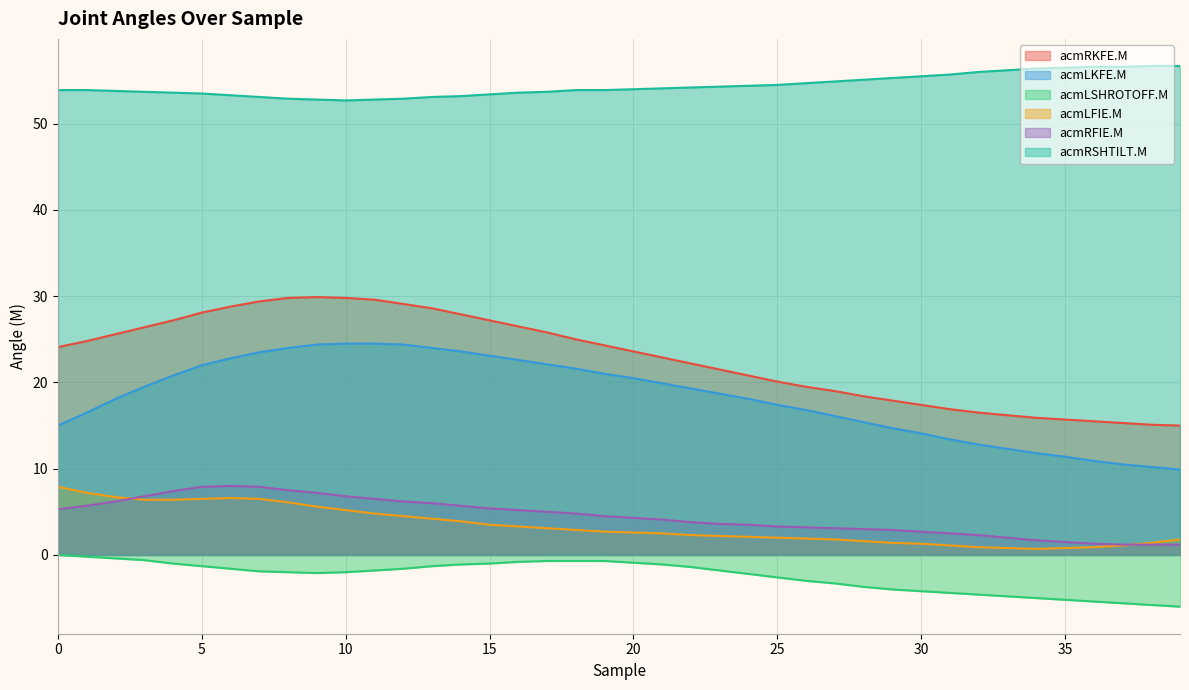

Rank the series by their maximum value, from lowest to highest.

acmLSHROTOFF.M, acmLFIE.M, acmRFIE.M, acmLKFE.M, acmRKFE.M, acmRSHTILT.M